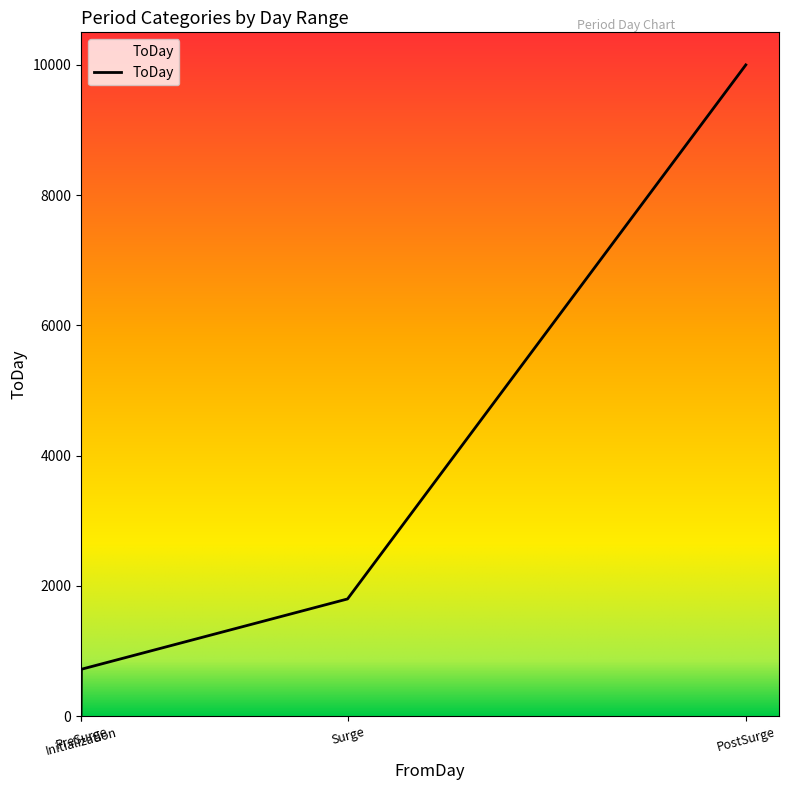

What is the maximum value shown in the chart?

9999